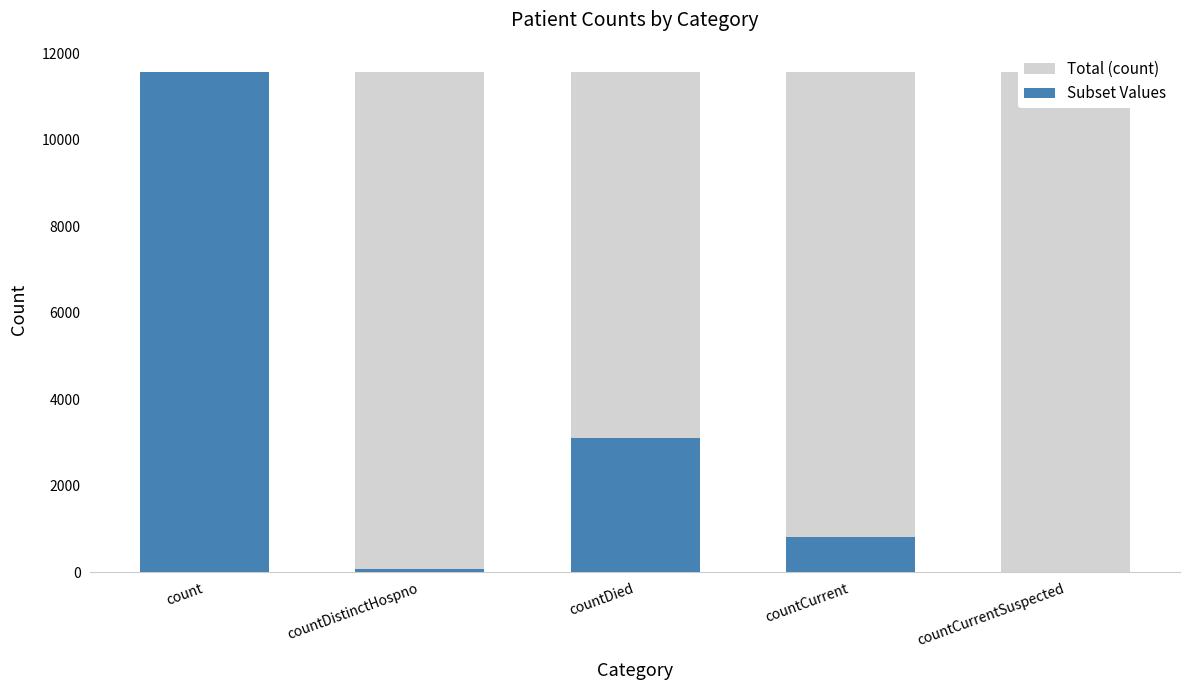

Which series has the widest spread of values?

Subset Values